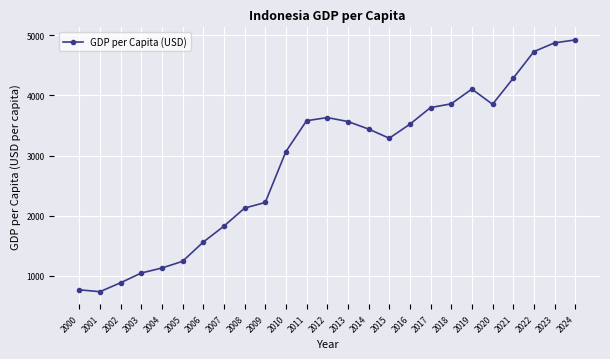

At which label is the value closest to 2828?

2010